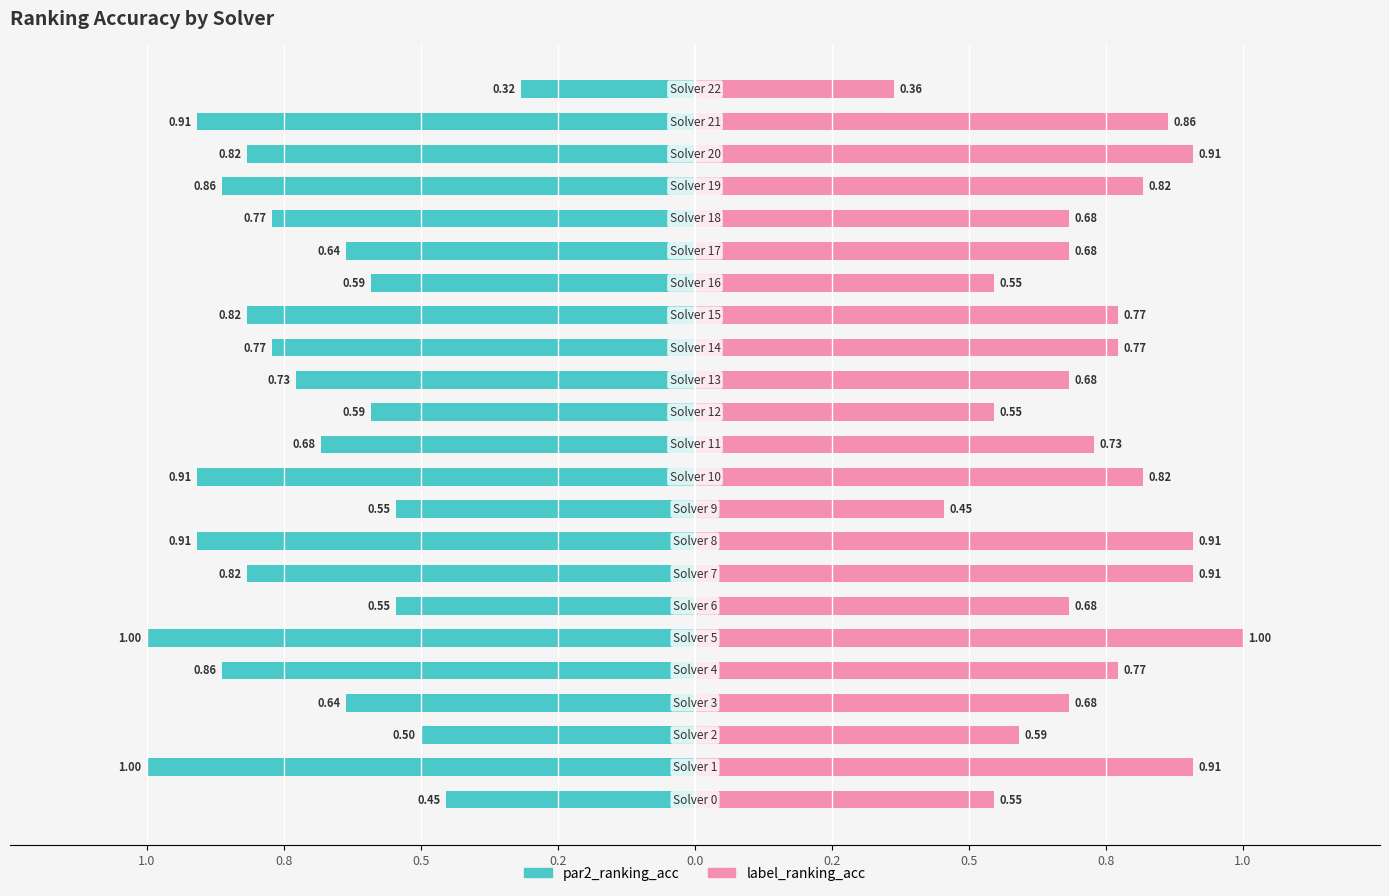

Reading left to right, transcribe all the data shown in this chart.

par2_ranking_acc: -0.5	-1.0	-0.5	-0.6	-0.9	-1.0	-0.5	-0.8	-0.9	-0.5	-0.9	-0.7	-0.6	-0.7	-0.8	-0.8	-0.6	-0.6	-0.8	-0.9	-0.8	-0.9	-0.3
label_ranking_acc: 0.5	0.9	0.6	0.7	0.8	1.0	0.7	0.9	0.9	0.5	0.8	0.7	0.5	0.7	0.8	0.8	0.5	0.7	0.7	0.8	0.9	0.9	0.4